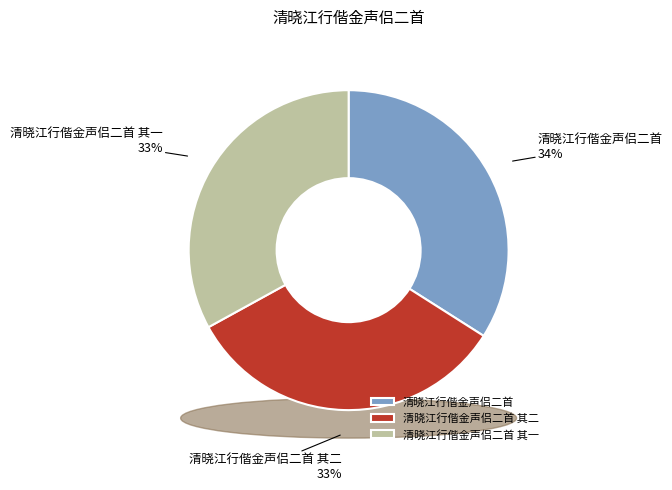

What percentage is the 清晓江行偕金声侣二首 其二 slice, to the nearest percent?

33%